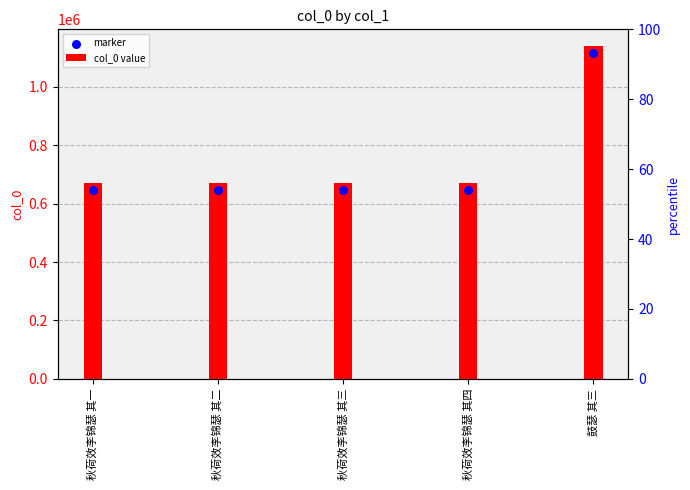

Which series has the largest Y range (max minus min)?

col_0 value